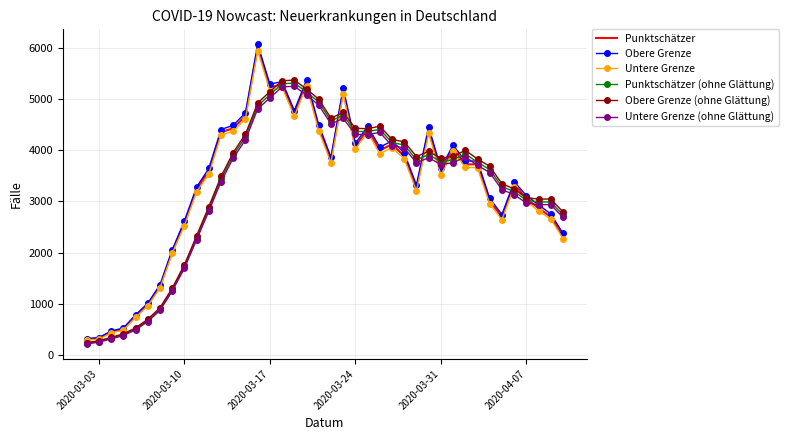

Which series has the widest spread of values?

Obere Grenze